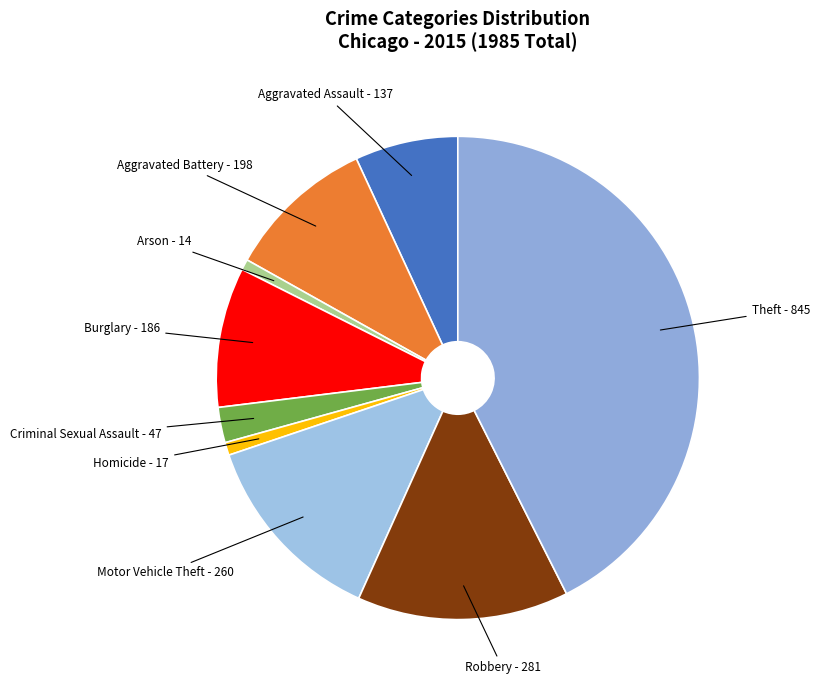

To the nearest percent, what is the average slice percentage?

11%